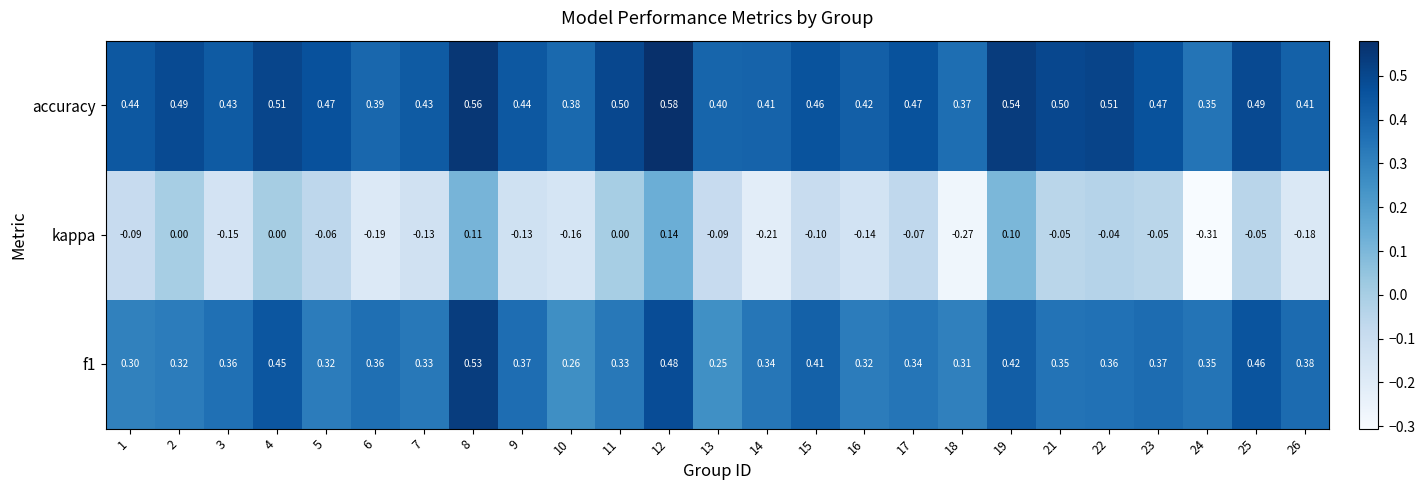

What is the spread (max minus min) of values at 24?

0.7